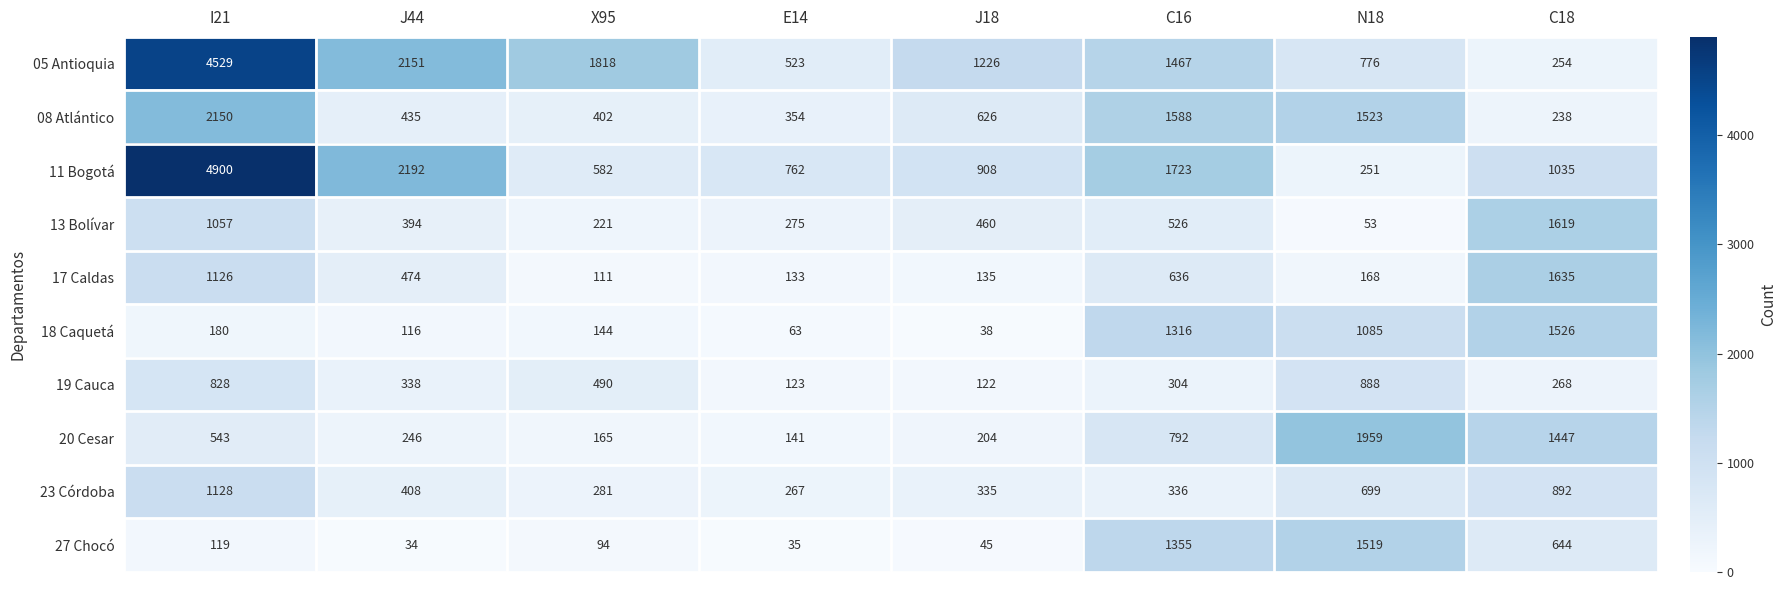

The value of 08 Atlántico at J18 is 137. True or false?

False